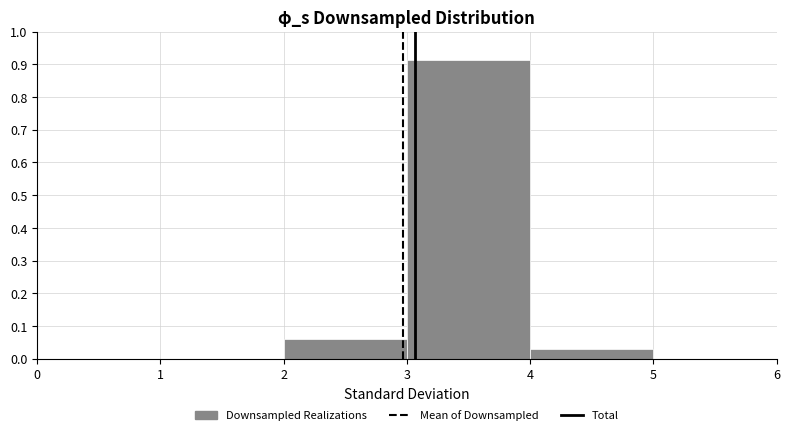

How tall is the bar that spans 4 to 5 on the x-axis? The values are not printed on the chart, so give them approximately, as read against the axis.

0.03